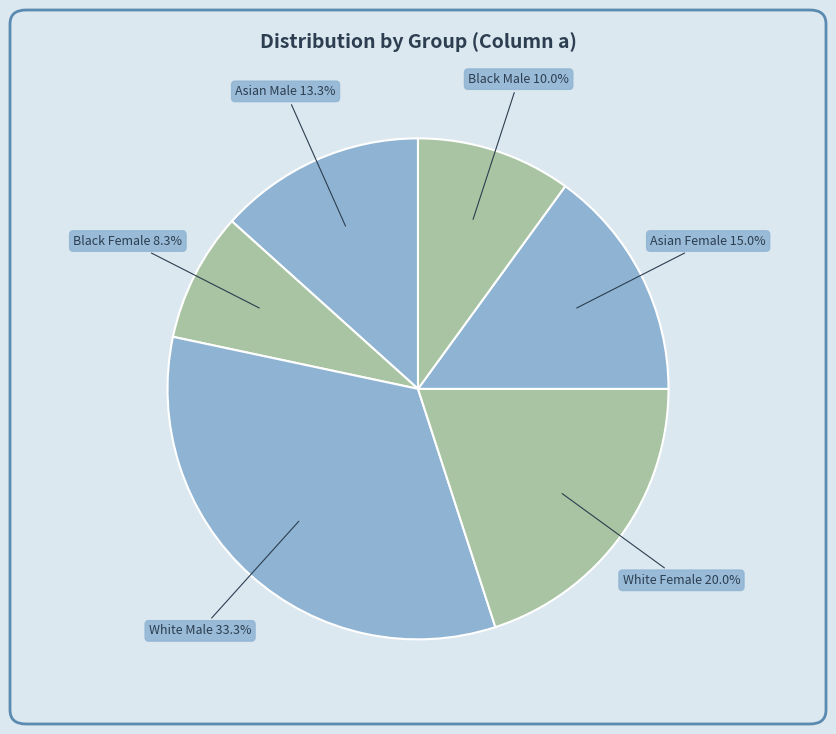

Does any single category account for the majority?

No